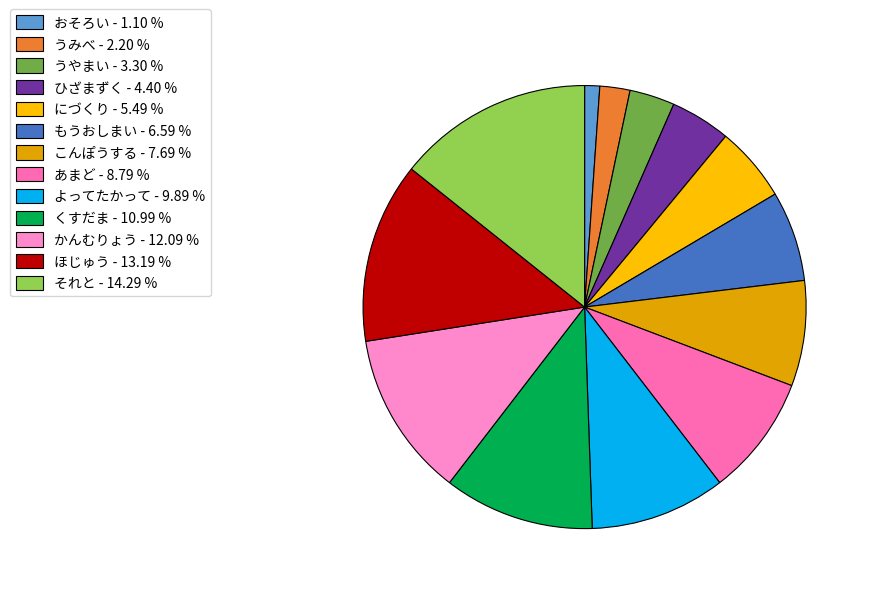

What is the ratio of the value at かんむりょう to the value at それと?

0.8